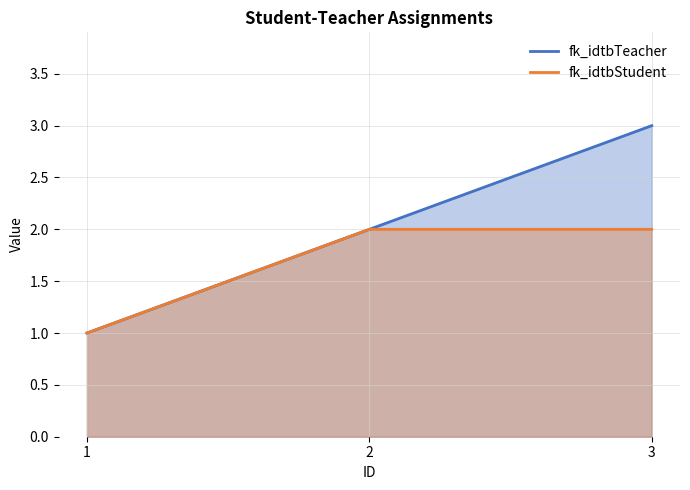

What is the sum of all fk_idtbStudent values?

5